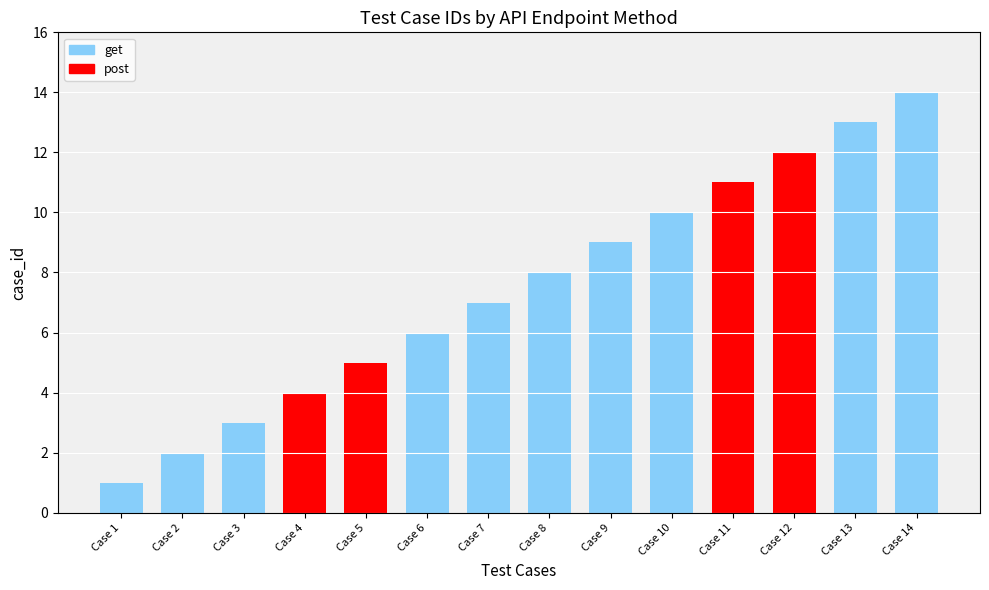

What is the difference between the maximum and second lowest values?

12